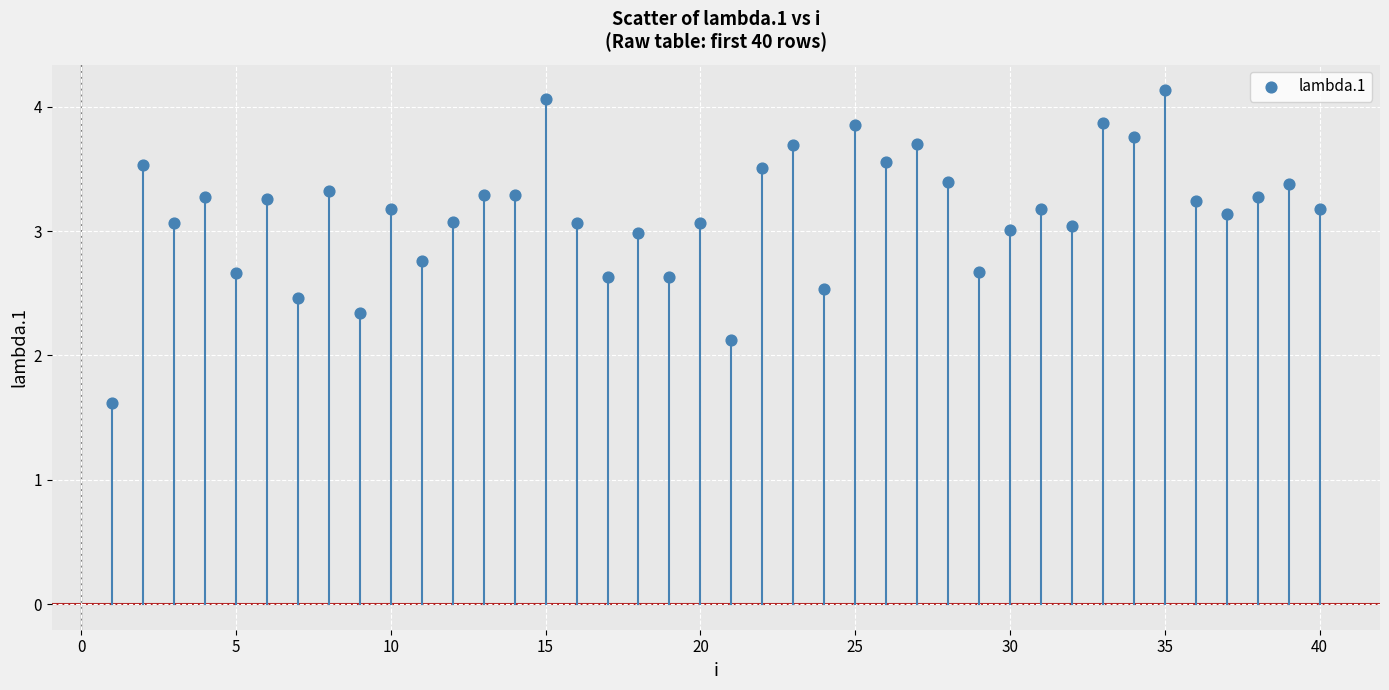

What is the range of X values (max minus min)?

39.0